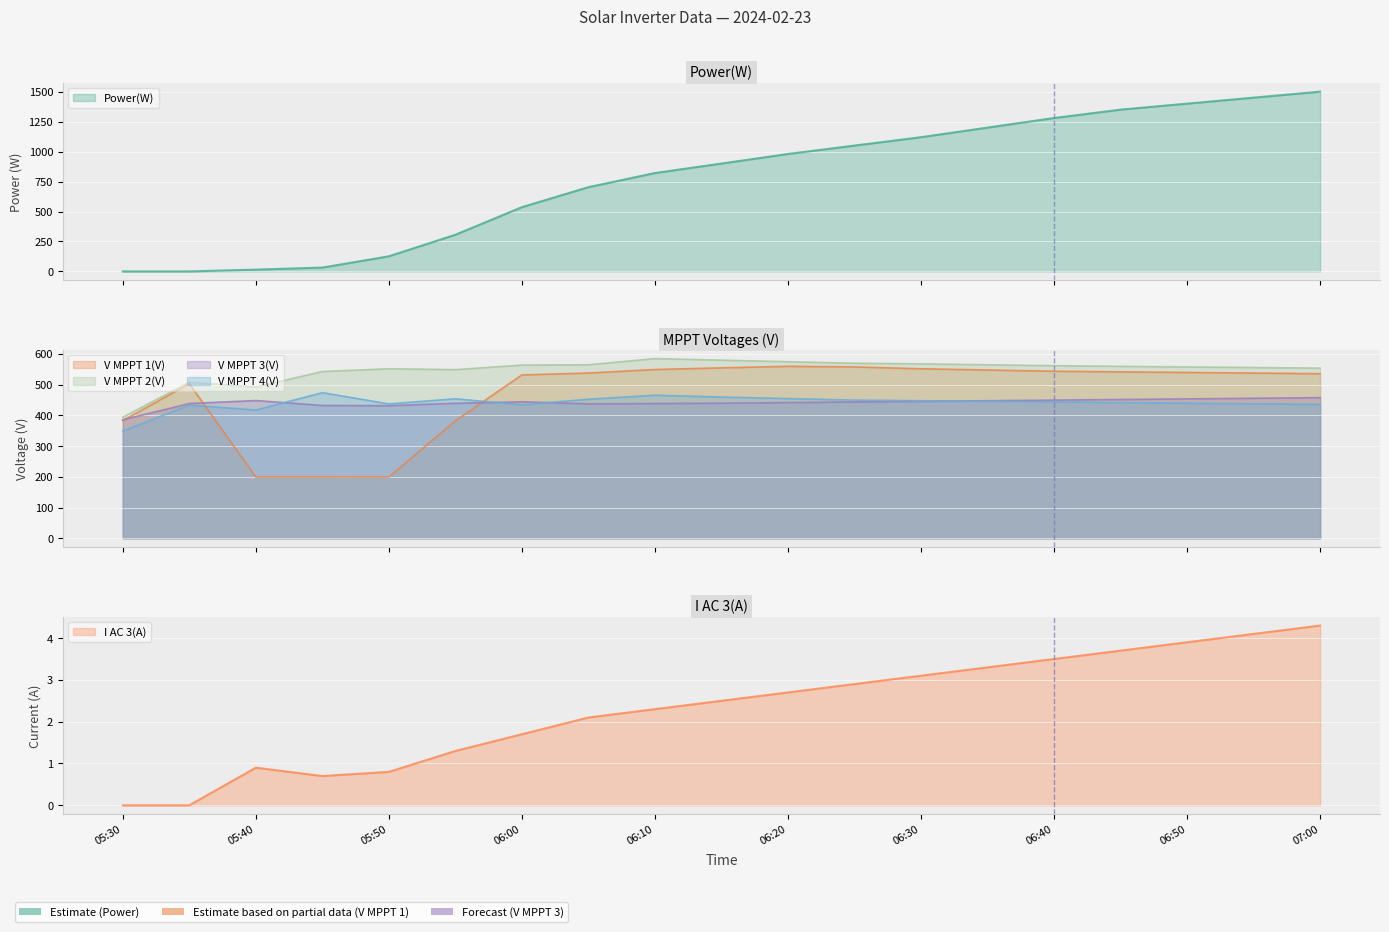

True or false: I AC 3(A) has a value of 2.9 at 06:25.

True